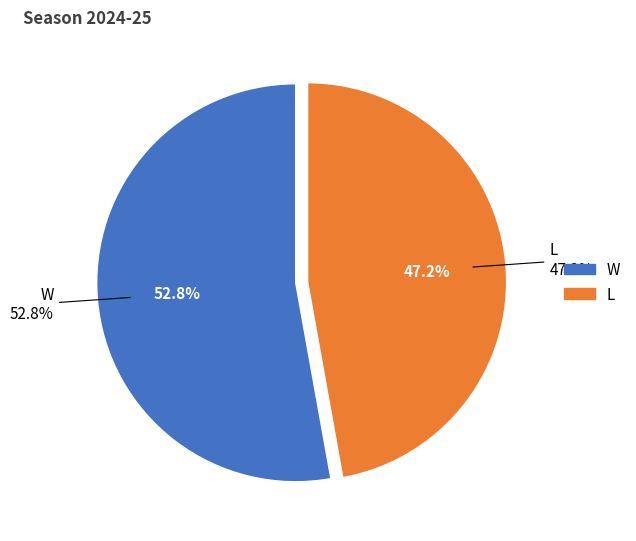

Is it true that L is 47% of the pie?

True